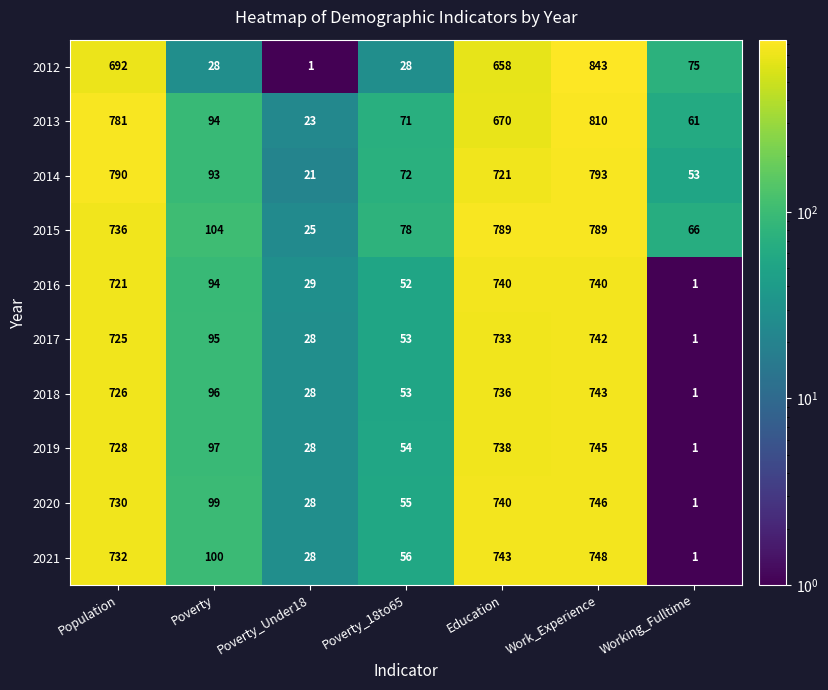

Count the number of categories in the chart.

7